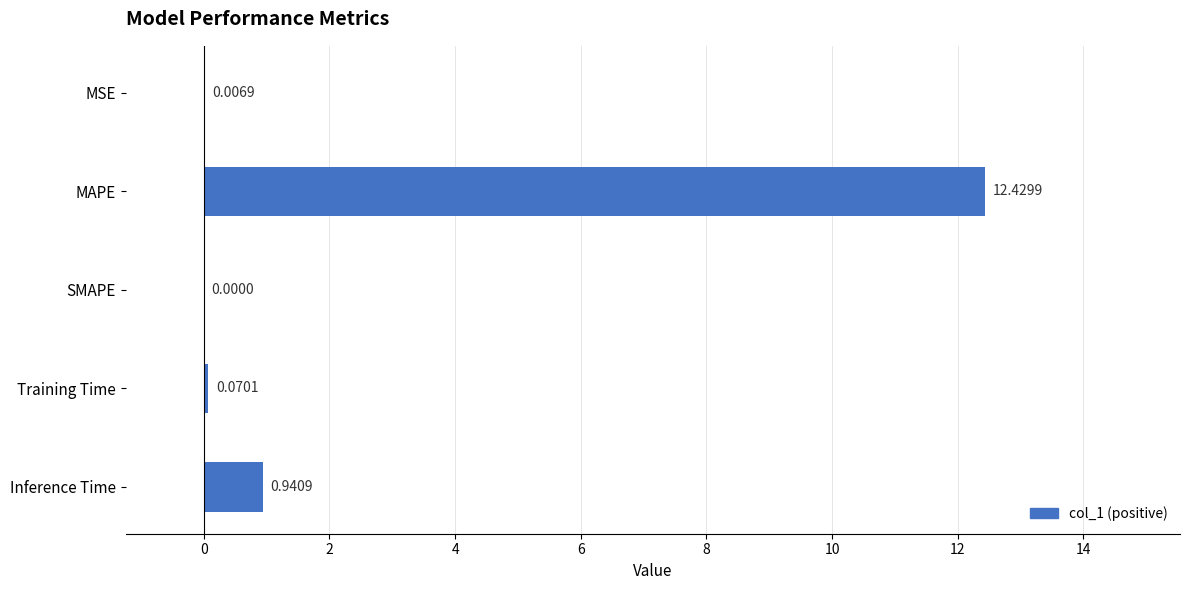

Between MSE and SMAPE, which is larger?

MSE